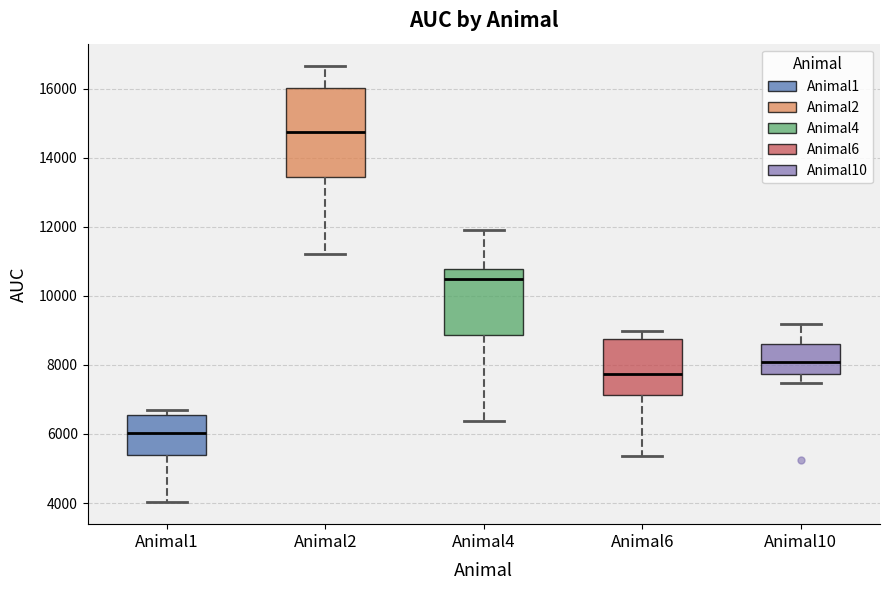

Comparing the boxes themselves (not the whiskers), which one is the tallest?

Animal2